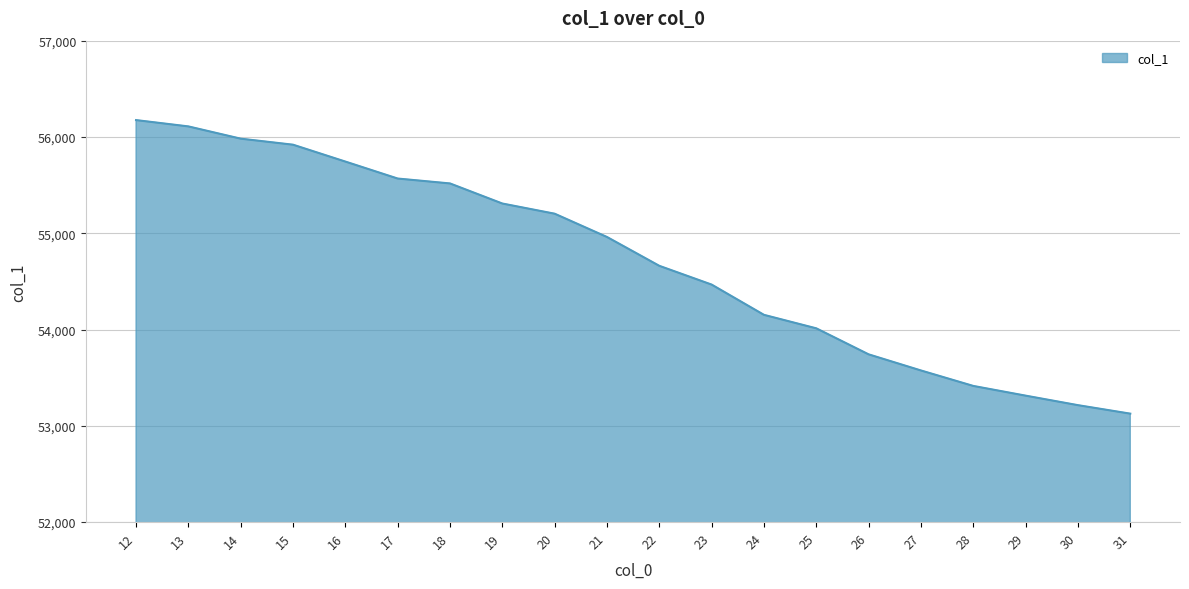

Which category has the highest value across all series?

12